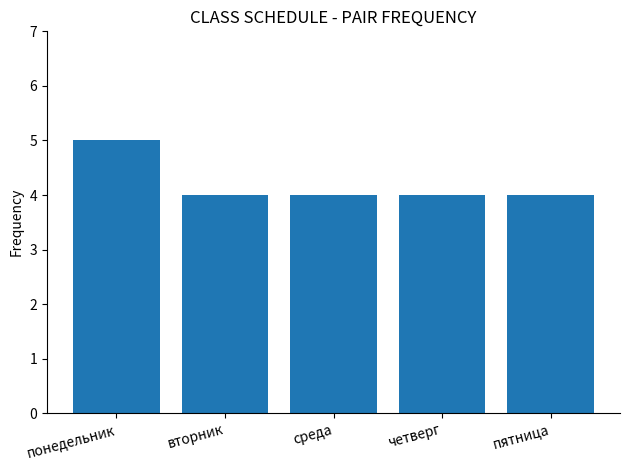

Reading right to left, extract all data points from this chart.

4	4	4	4	5